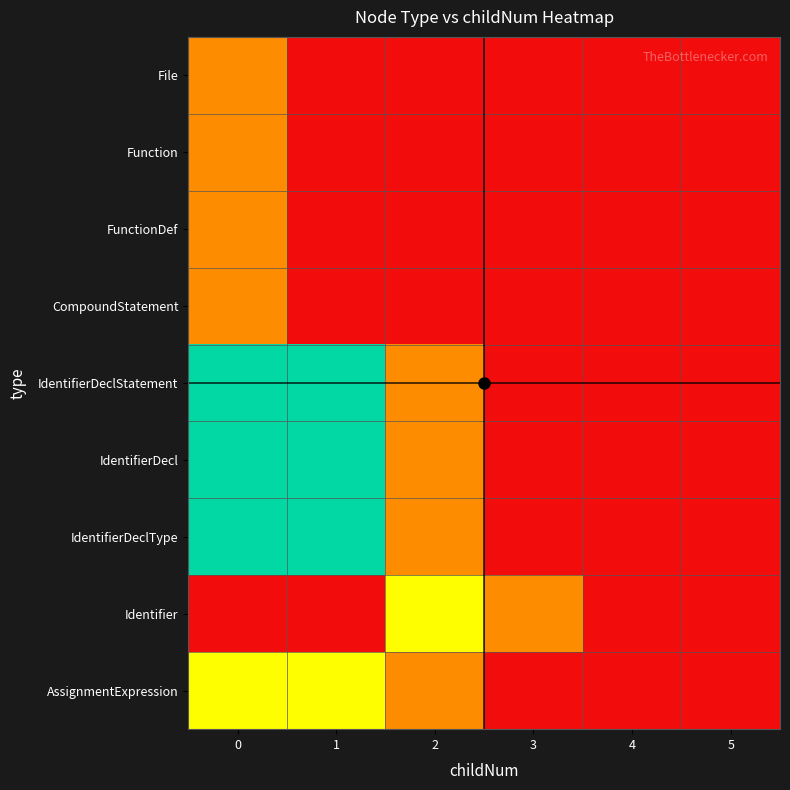

Count the number of categories in the chart.

6